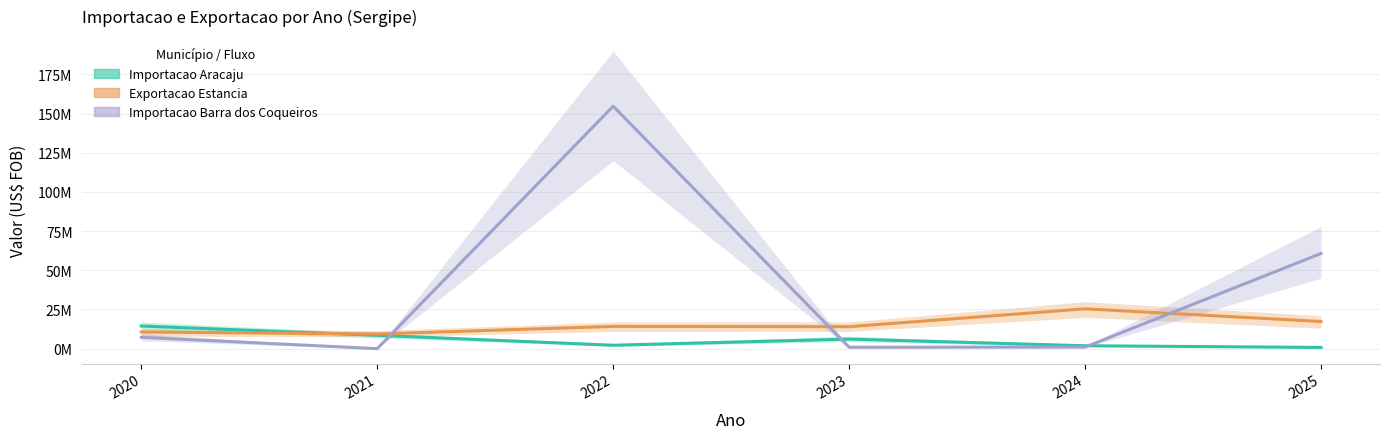

How many categories are shown in the chart?

6